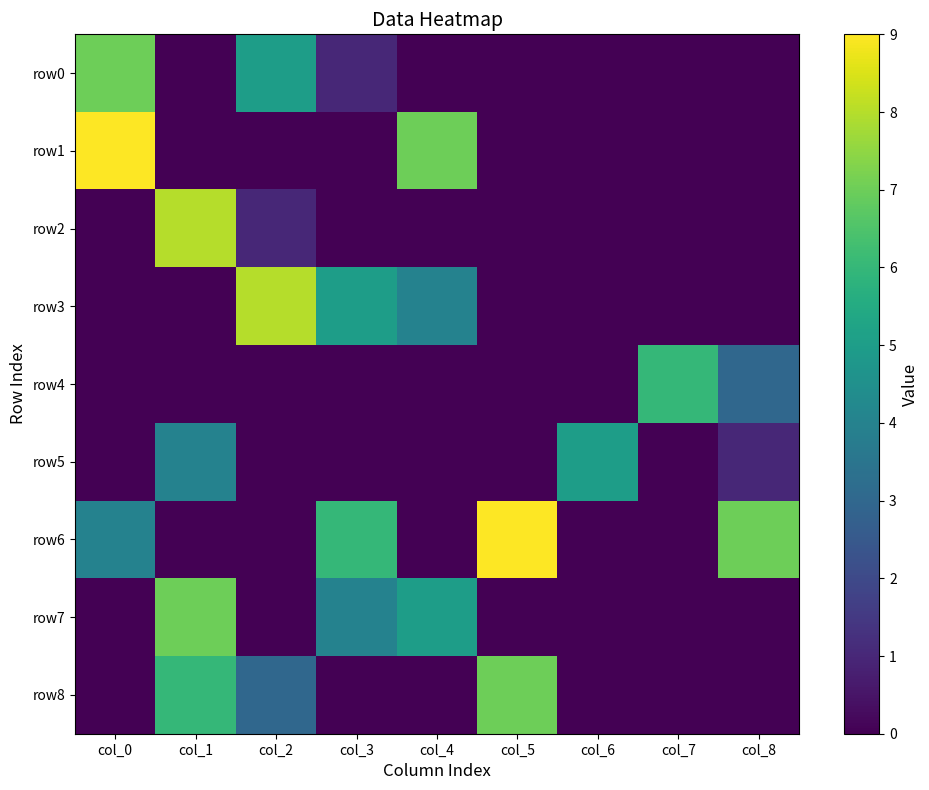

Which series changed the most between col_4 and col_5?

row6